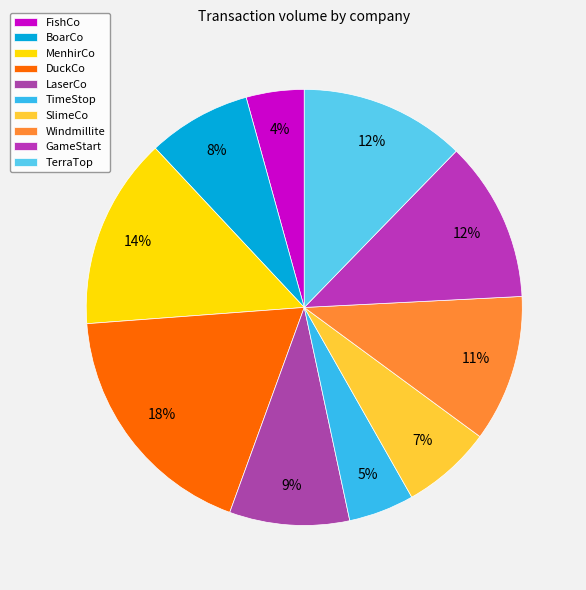

To the nearest percent, what is the combined percentage of DuckCo and Windmillite?

29%